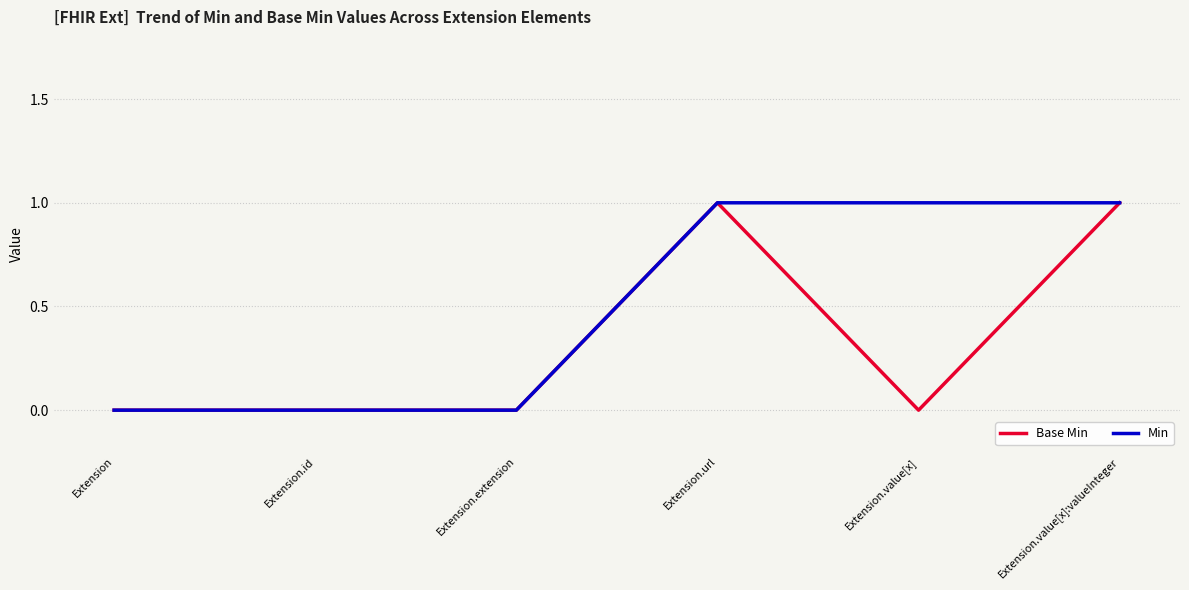

Rank the series by their average value, from highest to lowest.

Min, Base Min